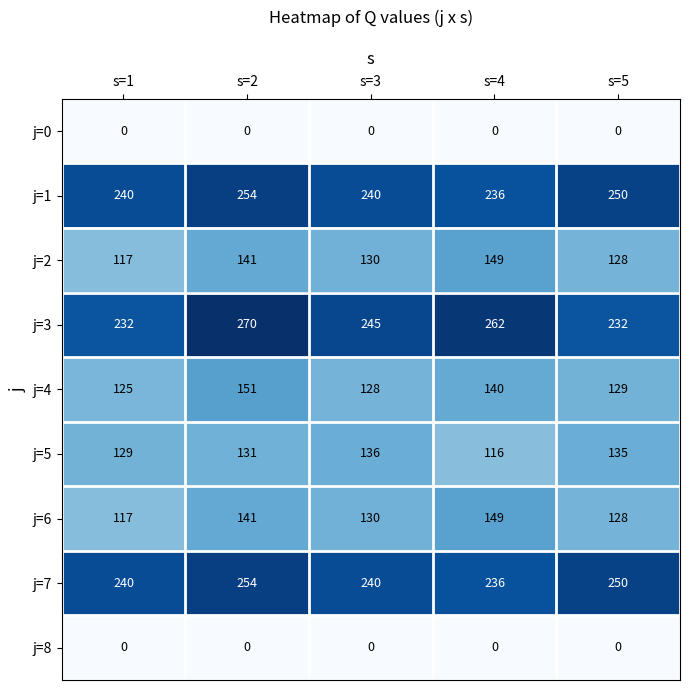

Rank the categories by j=2 value from lowest to highest.

s=1, s=5, s=3, s=2, s=4